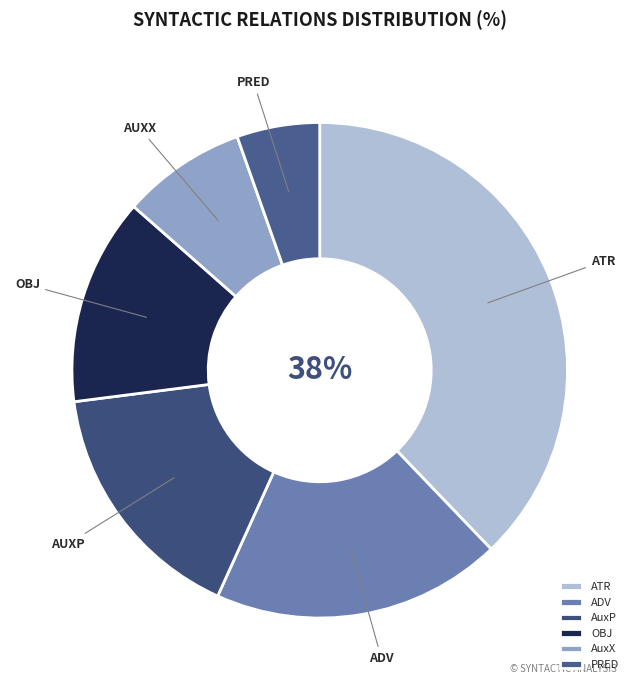

Count the number of slices in the pie.

6